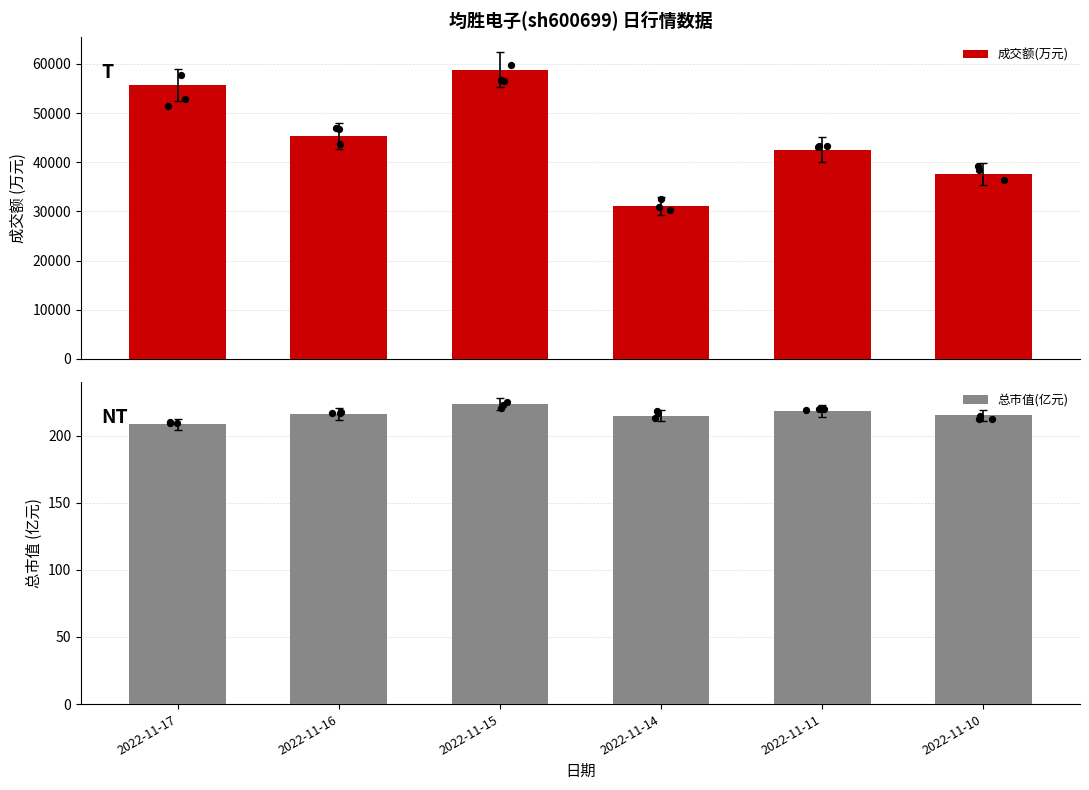

What are all the series names shown in the legend?

成交额(万元), 总市值(亿元)